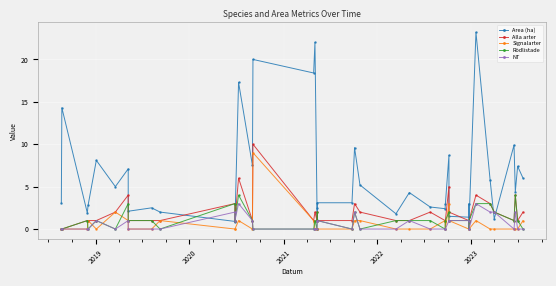

Is this an area chart (filled region under the line)?

No